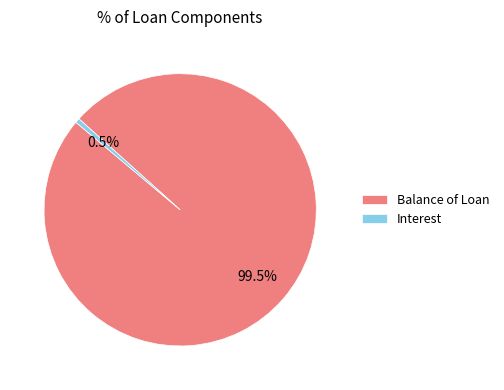

True or false: Balance of Loan accounts for 89% of the total.

False